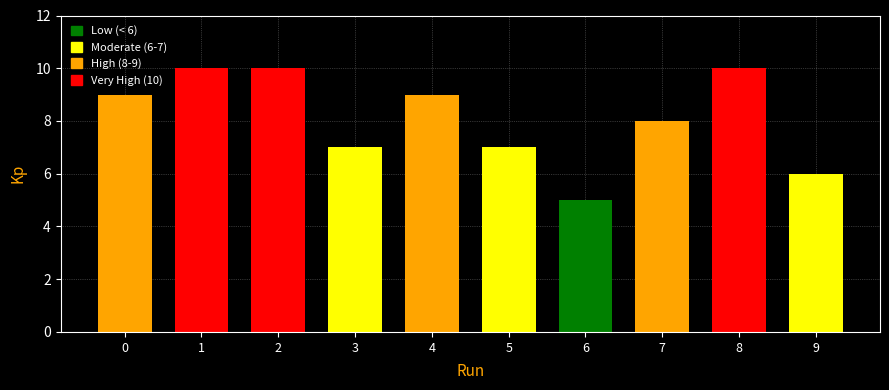

What is the difference between the values at 2 and 3?

3